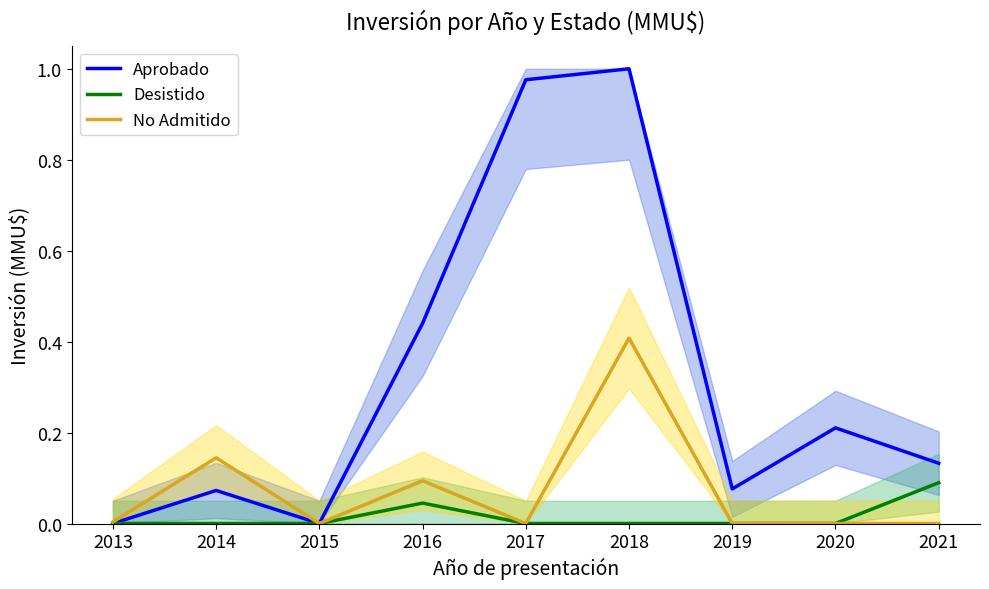

Which series ends up on top after the final intersection of No Admitido and Aprobado?

Aprobado